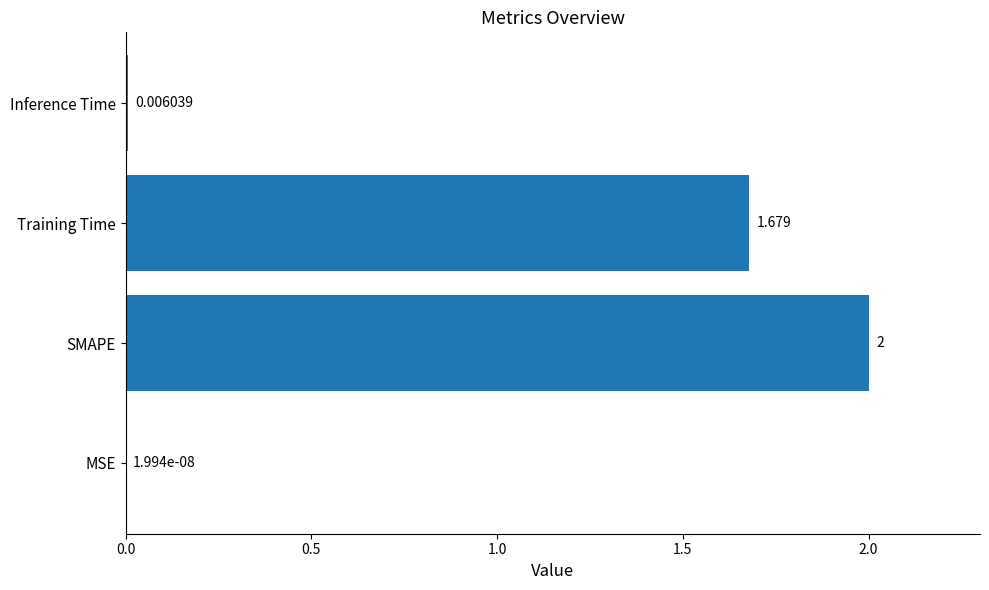

How many categories are shown in the chart?

4